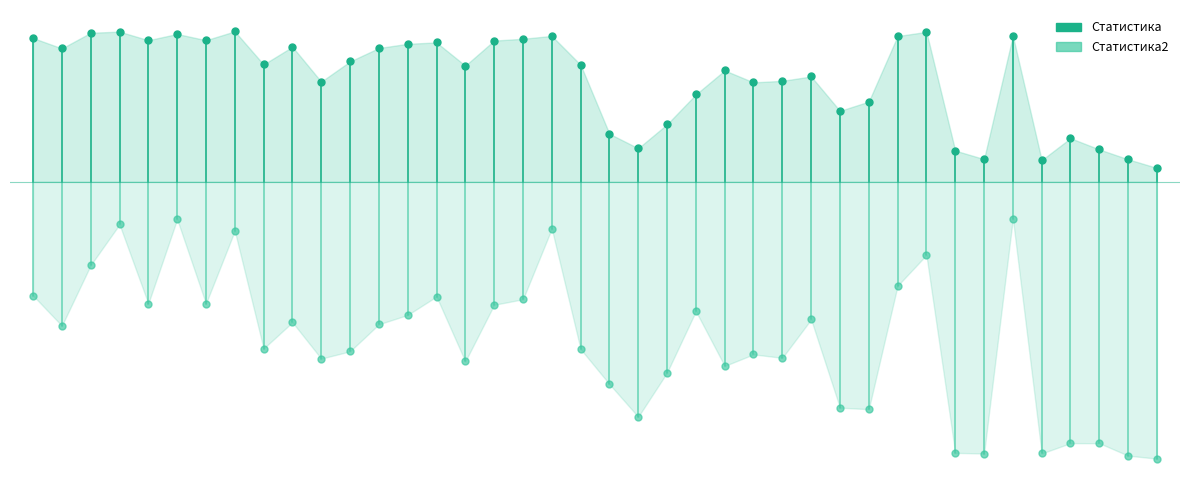

Is the value of Статистика at 1 greater than the value of Статистика2 at 1?

Yes